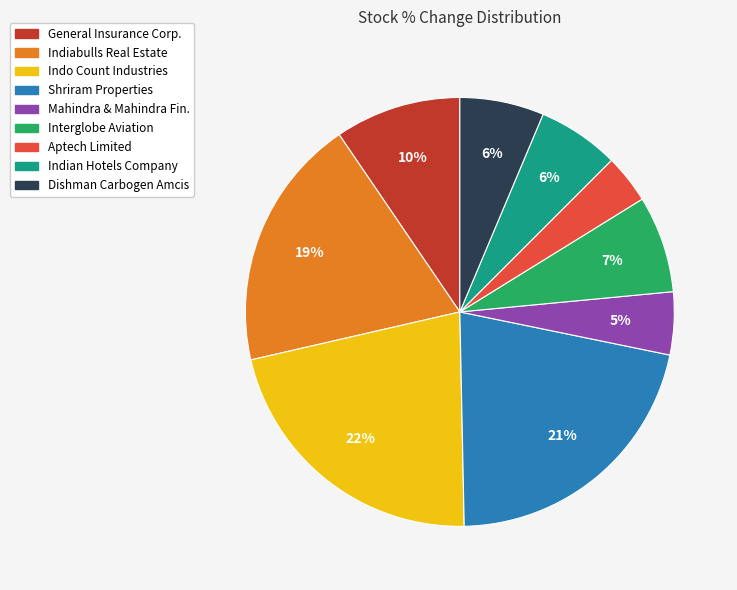

Does any single category account for the majority?

No